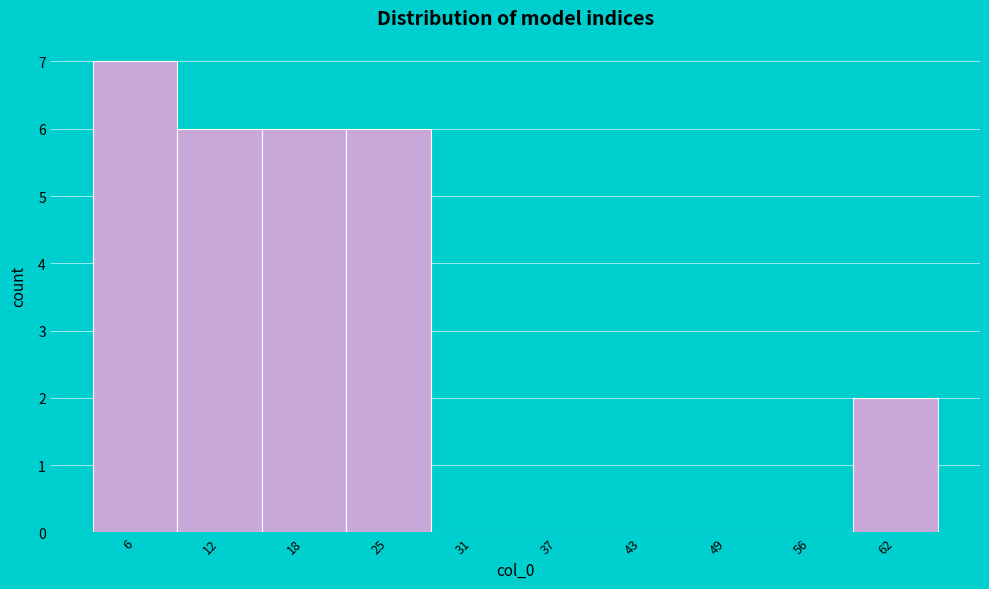

Reading left to right, what are all the values shown in this chart?

6=7	12=6	18=6	25=6	31=0	37=0	43=0	49=0	56=0	62=2